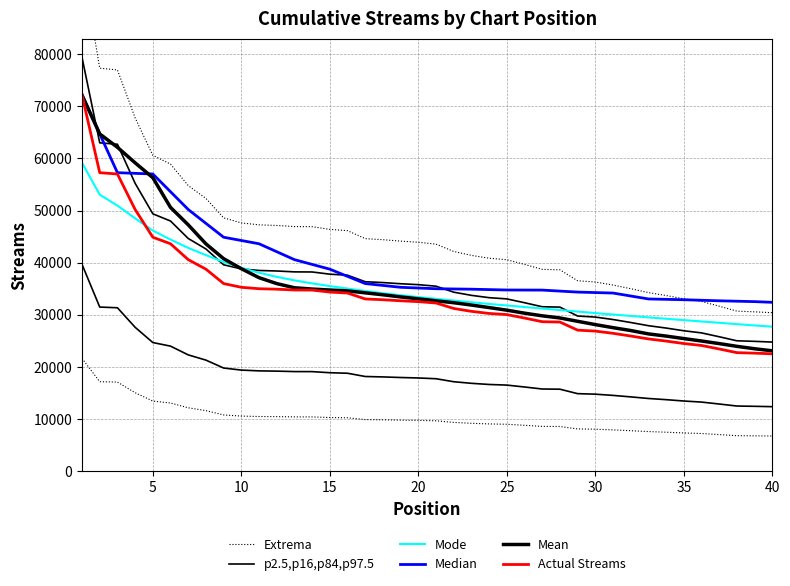

Reading left to right, what are all the values shown in this chart?

Extrema: 21636.6	17175.0	17100.9	15058.5	13462.8	13086.6	12173.4	11625.3	10797.9	10582.5	10500.3	10473.6	10427.1	10422.0	10307.4	10251.9	9912.3	9867.6	9806.4	9758.4	9678.6	9365.4	9199.2	9078.0	9013.5	8814.3	8603.7	8584.2	8118.0	8063.4	7935.6	7779.9	7612.8	7489.2	7347.6	7236.3	7034.1	6822.9	6794.1	6756.0
p2.5,p16,p84,p97.5: 39667.1	31487.5	31351.7	27607.3	24681.8	23992.1	22317.9	21313.1	19796.2	19401.2	19250.6	19201.6	19116.4	19107.0	18896.9	18795.2	18172.6	18090.6	17978.4	17890.4	17744.1	17169.9	16865.2	16643.0	16524.8	16159.6	15773.5	15737.7	14883.0	14782.9	14548.6	14263.2	13956.8	13730.2	13470.6	13266.6	12895.9	12508.7	12455.9	12386.0
Mode: 59140.0	53042.5	50942.5	48496.8	46157.1	44426.0	42832.8	41450.7	40124.4	39004.5	38067.8	37281.2	36605.7	36025.8	35502.3	35034.8	34567.7	34145.7	33759.3	33405.0	33074.0	32734.2	32404.2	32087.9	31789.9	31493.8	31198.4	30922.1	30621.0	30335.0	30056.1	29781.4	29509.5	29243.6	28981.9	28726.3	28469.5	28211.1	27963.9	27726.5
Median: 72122.0	64686.0	57250.0	57126.5	57003.0	53599.0	50195.0	47535.5	44876.0	44249.0	43622.0	42100.0	40578.0	39664.5	38751.0	37372.0	35993.0	35634.0	35275.0	35138.0	35001.0	34956.5	34912.0	34834.5	34757.0	34748.5	34740.0	34549.0	34358.0	34265.5	34173.0	33607.0	33041.0	32966.5	32892.0	32790.0	32688.0	32608.0	32528.0	32395.0
Mean: 72122.0	64686.0	62125.0	59142.5	56289.2	50589.2	47254.8	43604.4	40764.0	38843.8	37119.6	35986.4	35187.6	34937.0	34753.6	34588.0	34213.8	33840.8	33430.4	33064.4	32682.2	32317.6	31872.0	31386.4	30889.8	30313.6	29805.8	29395.8	28755.8	28122.4	27536.6	26987.4	26339.8	25920.6	25443.4	24977.2	24480.0	23953.4	23490.0	23095.6
Actual Streams: 72122.0	57250.0	57003.0	50195.0	44876.0	43622.0	40578.0	38751.0	35993.0	35275.0	35001.0	34912.0	34757.0	34740.0	34358.0	34173.0	33041.0	32892.0	32688.0	32528.0	32262.0	31218.0	30664.0	30260.0	30045.0	29381.0	28679.0	28614.0	27060.0	26878.0	26452.0	25933.0	25376.0	24964.0	24492.0	24121.0	23447.0	22743.0	22647.0	22520.0